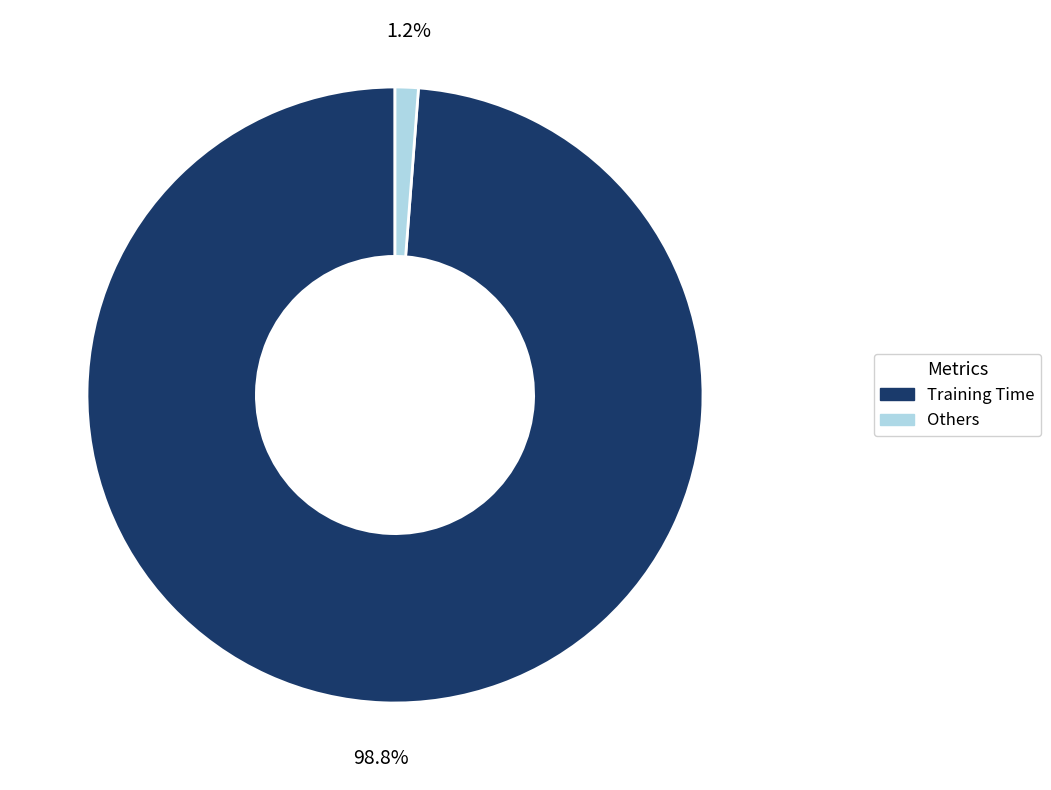

What is the smallest slice in the pie chart?

Others